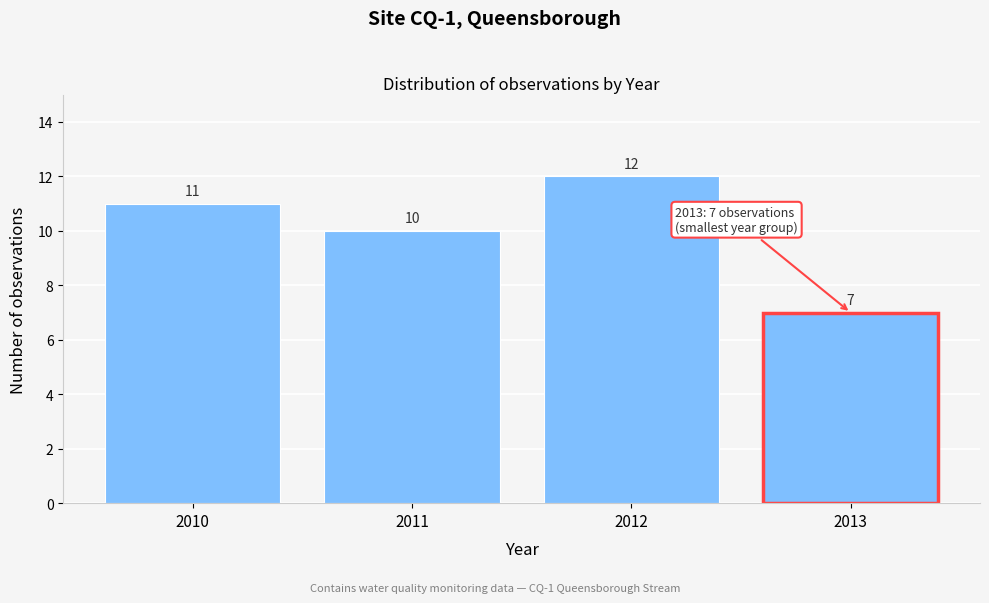

Reading left to right, list all the values displayed in this chart.

11	10	12	7